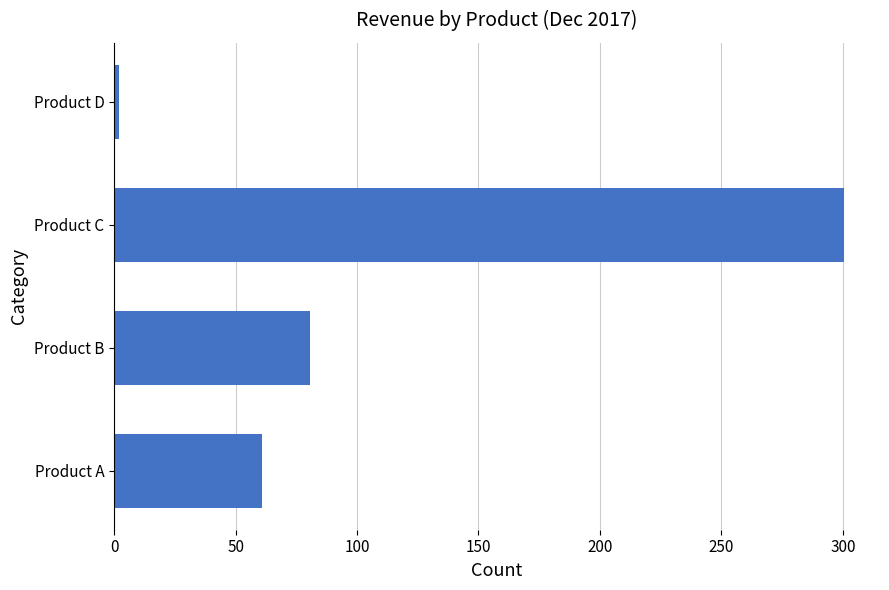

The value at Product A is 61.0. True or false?

True